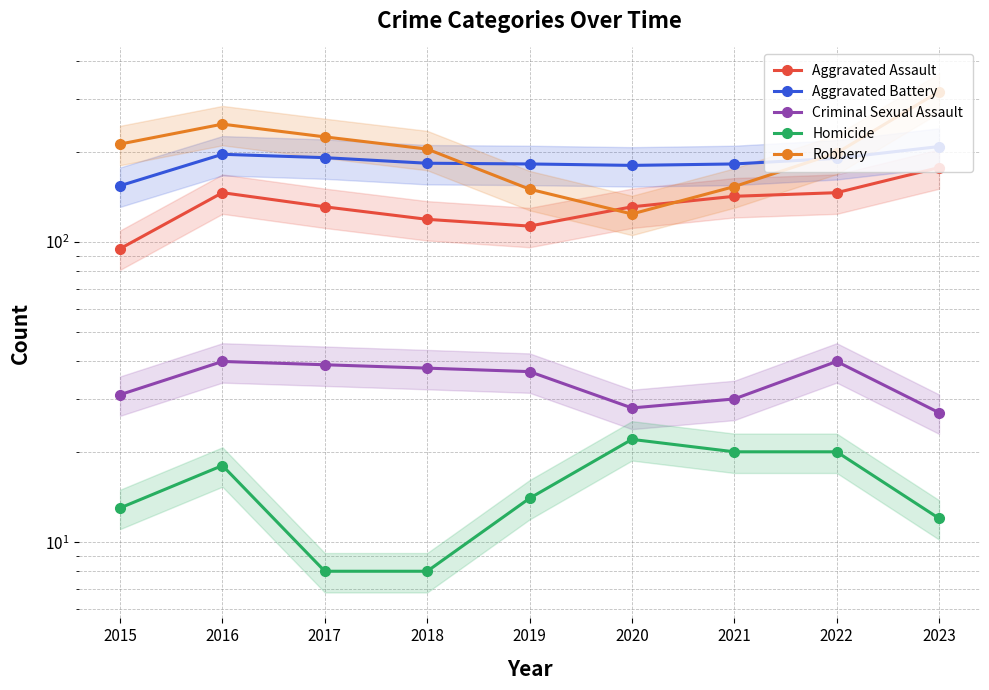

The Aggravated Battery series shows 196 at 2016. True or false?

True